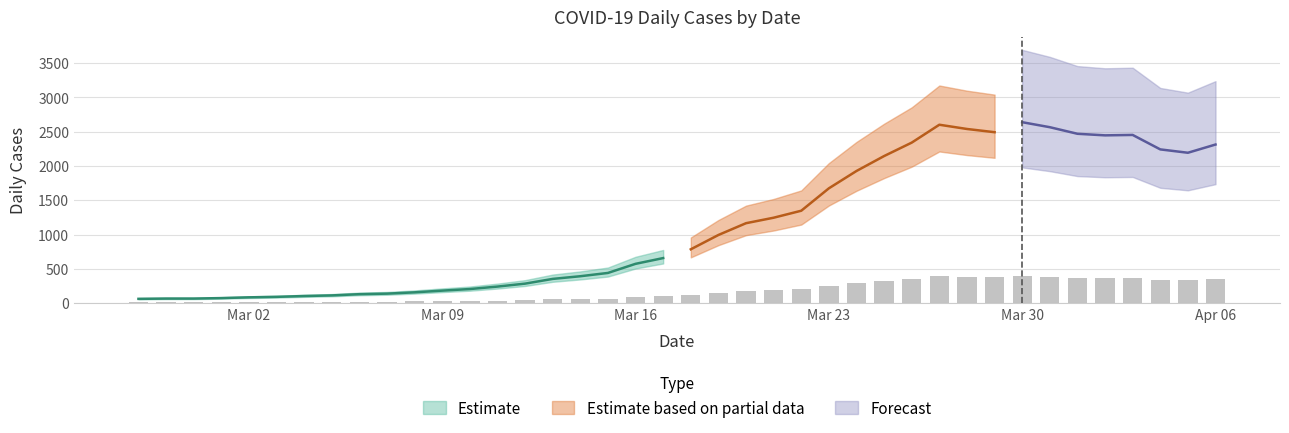

How many values are below 117?

20